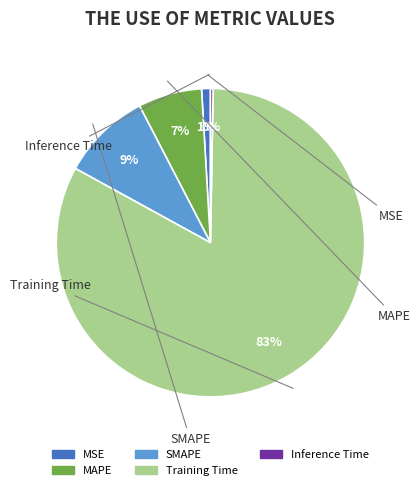

Which slice is the largest?

Training Time